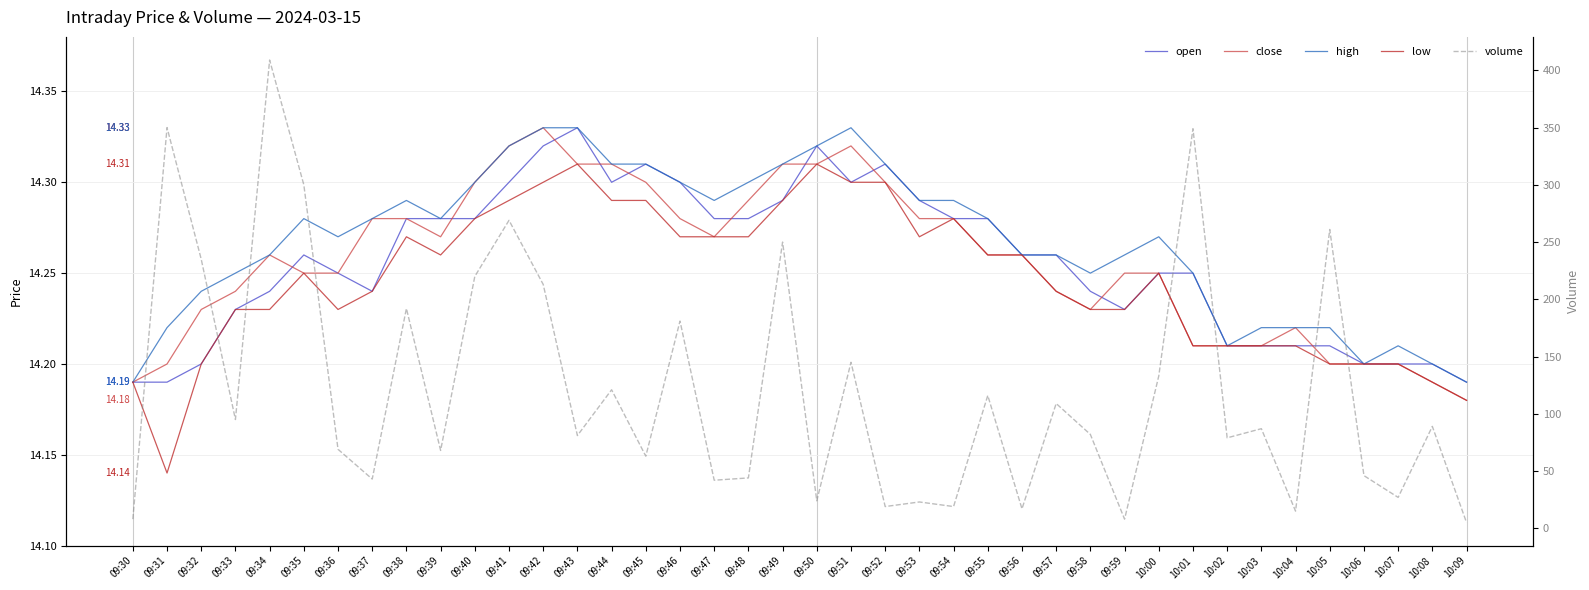

Between 09:38 and 10:02, which series saw the biggest shift?

volume